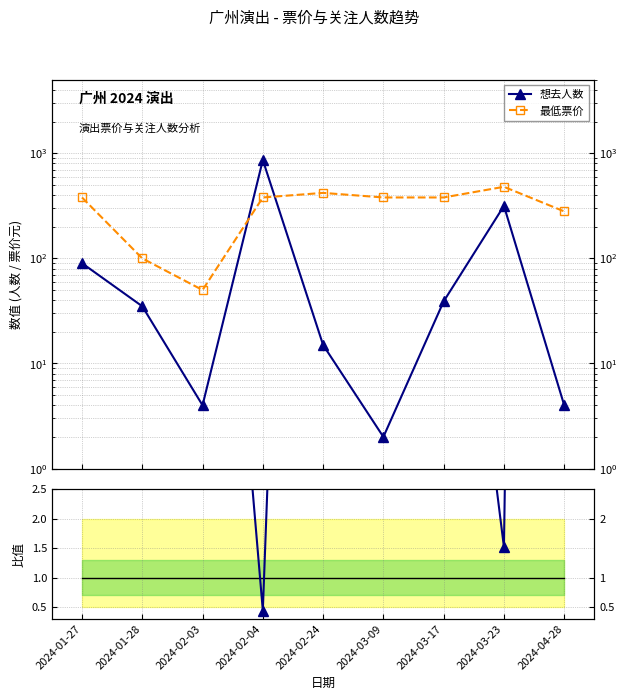

Reading right to left, extract all data points from this chart.

想去人数: 4.0	316.0	39.0	2.0	15.0	863.0	4.0	35.0	90.0
最低票价: 280.0	480.0	380.0	380.0	420.0	380.0	50.0	100.0	380.0
票价/人数 比值: 70.0	1.5	9.7	190.0	28.0	0.4	12.5	2.9	4.2